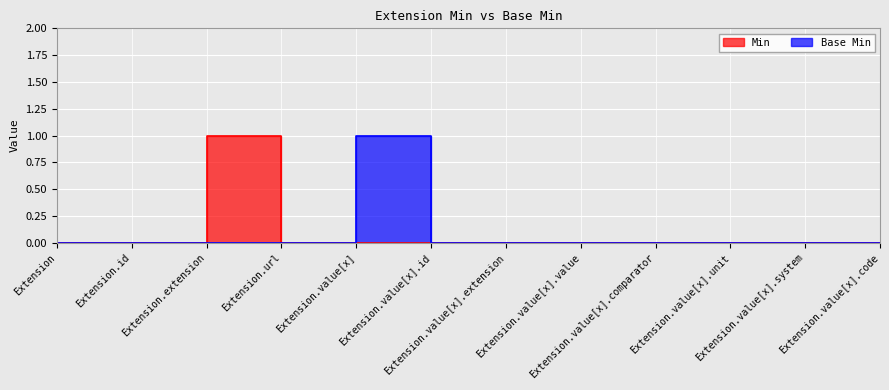

Is it true that Base Min equals 0 at Extension.url?

True